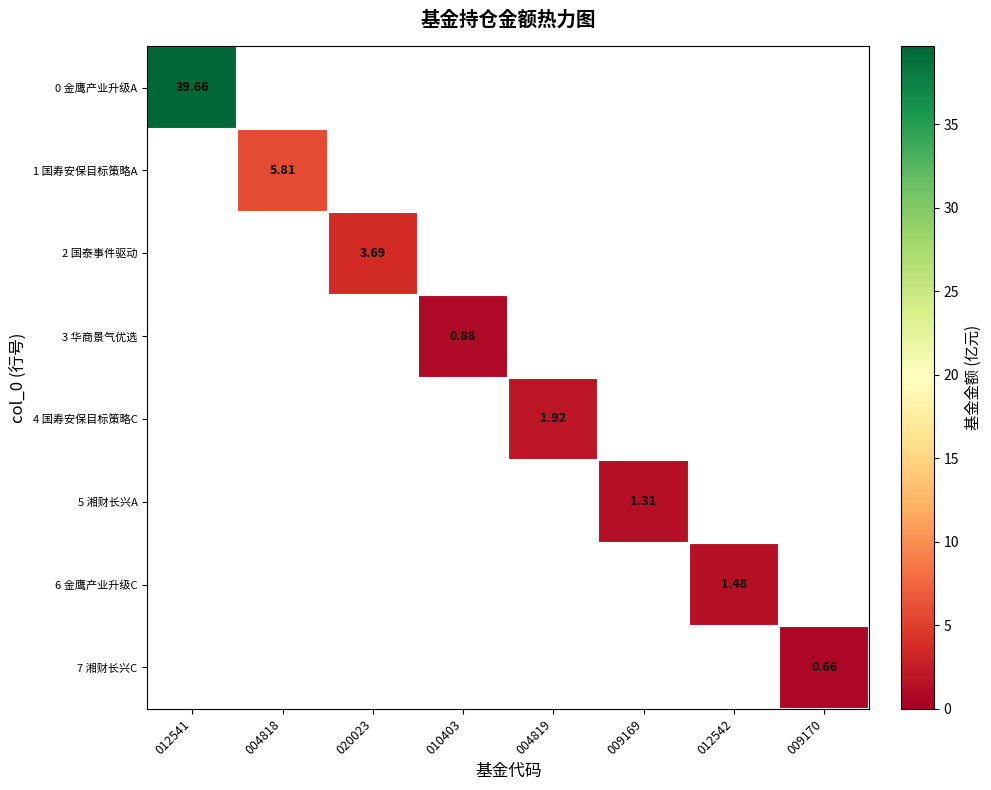

Which label corresponds to the smallest value in the chart?

009170